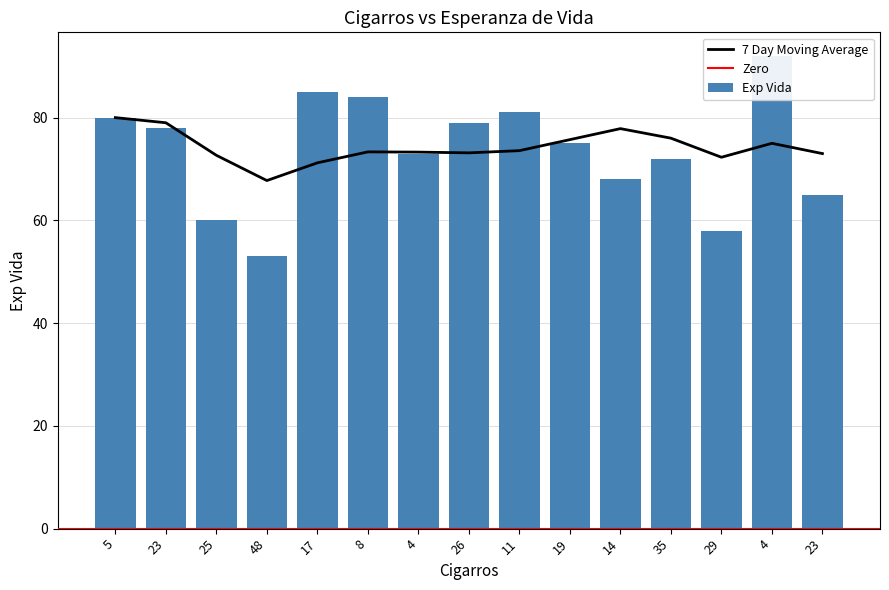

Reading left to right, extract all data points from this chart.

80	78	60	53	85	84	73	79	81	75	68	72	58	92	65